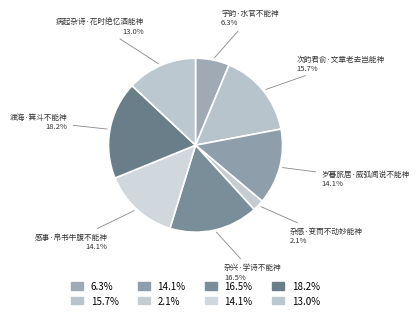

To the nearest percent, what portion does 感事·帛书牛腹不能神 represent?

14%